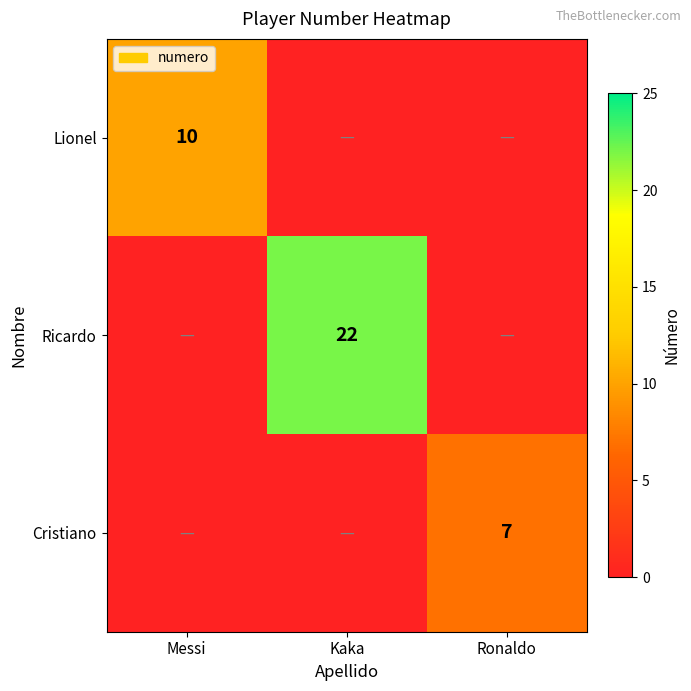

Is it true that Ricardo equals 22 at Kaka?

True